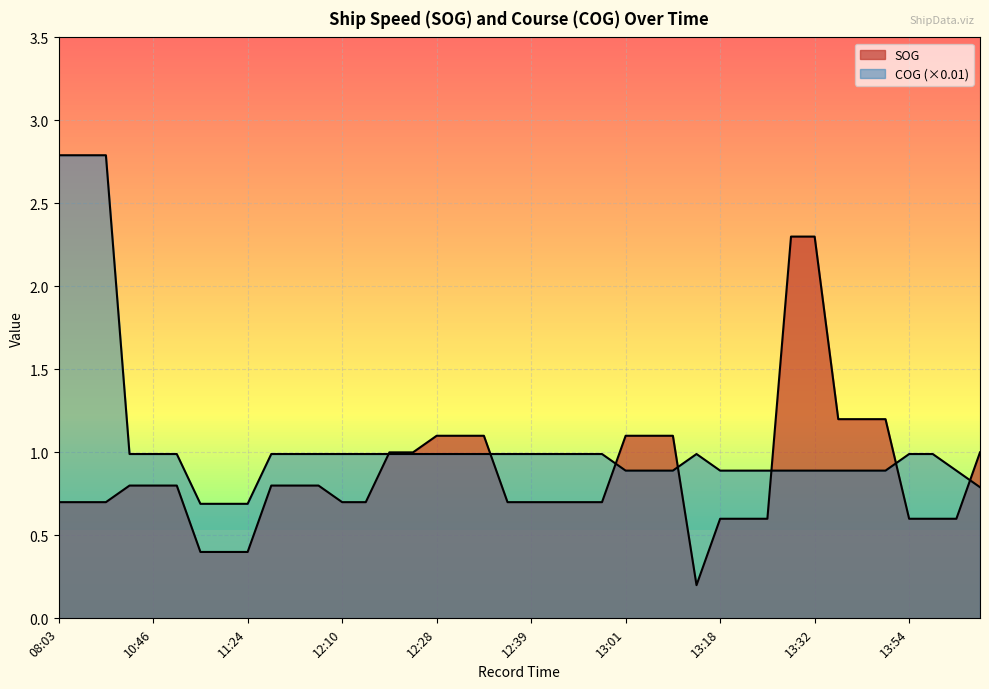

Which label corresponds to the largest value in the chart?

08:03